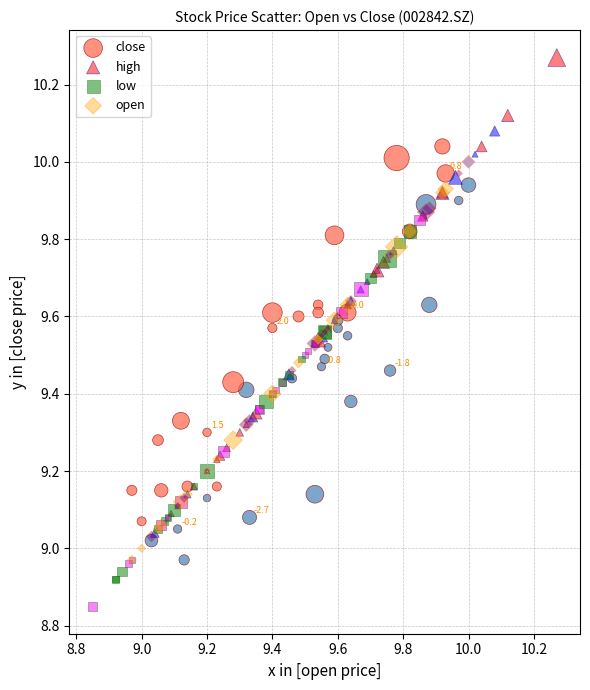

Which series contains the lowest Y value?

low